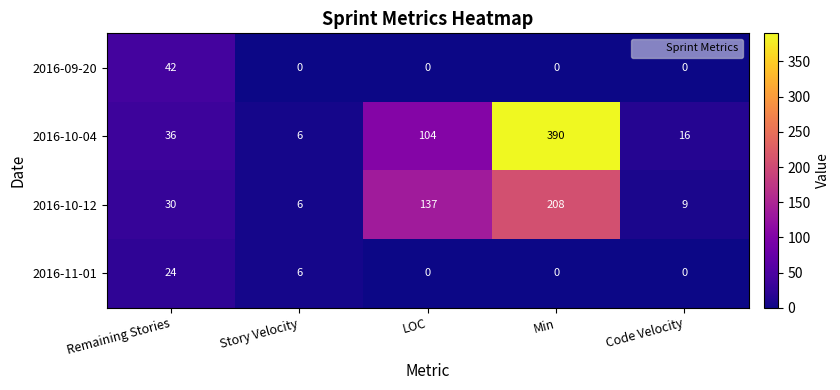

Which series has the largest range (max minus min)?

2016-10-04